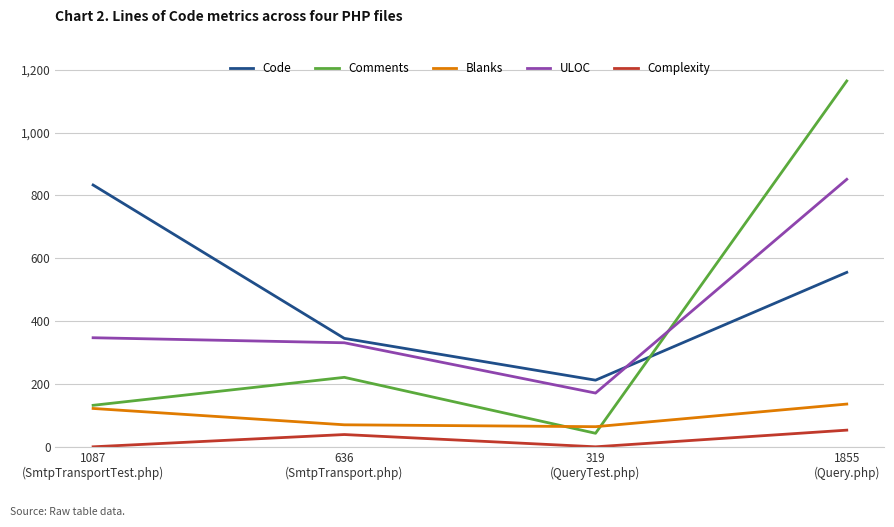

True or false: Code and Complexity cross at least once.

False